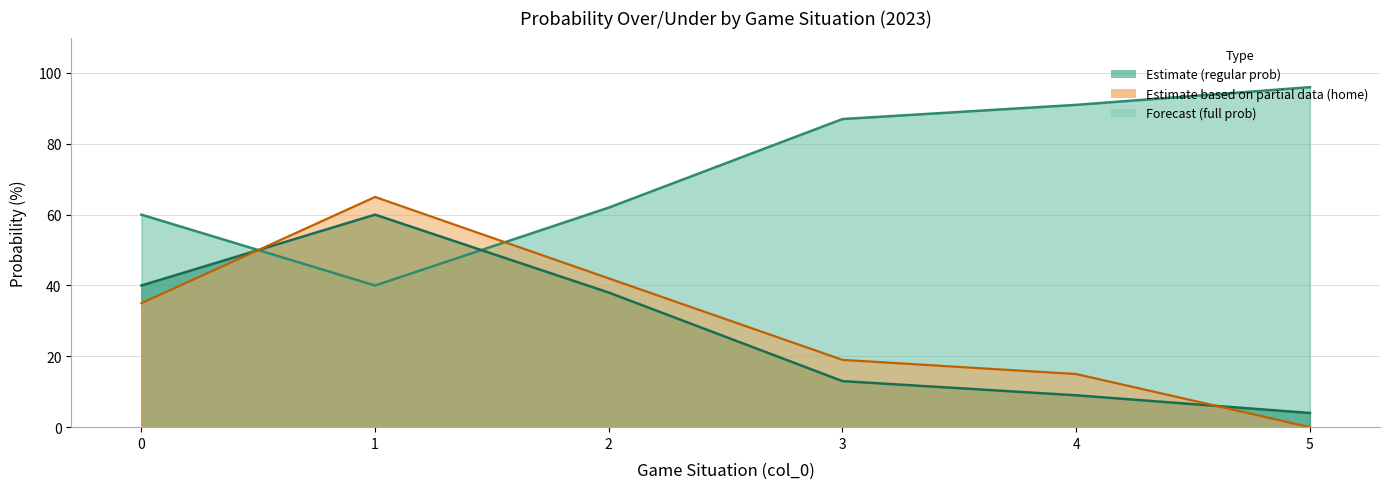

What is the average value of the all 2023 regular prob over series?

73